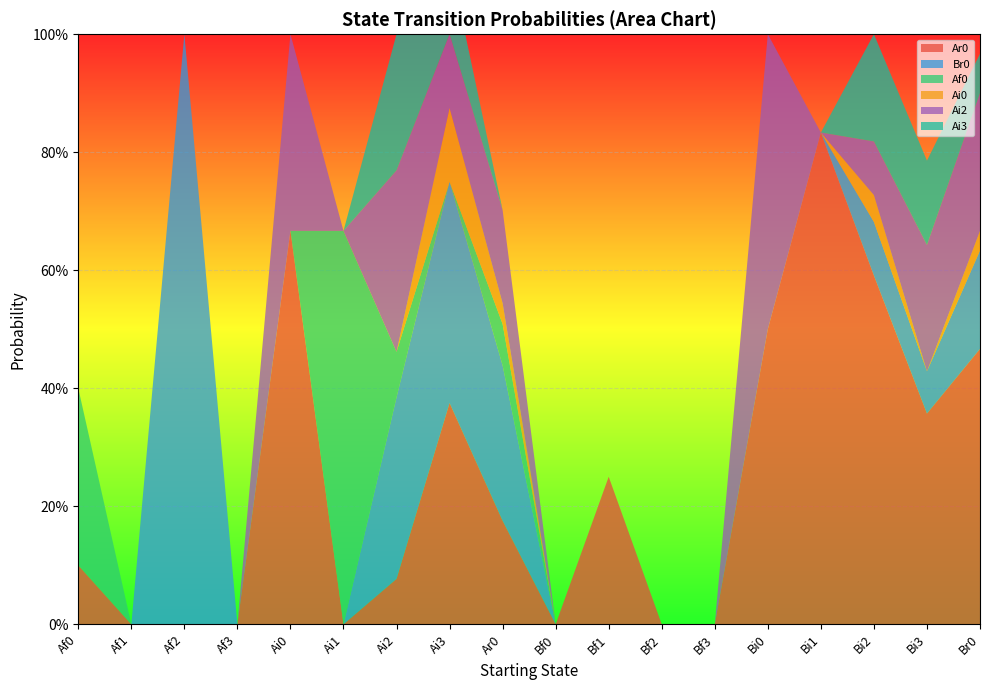

Reading right to left, extract all data points from this chart.

Ar0: 0.5	0.4	0.6	0.8	0.5	0.0	0.0	0.2	0.0	0.2	0.4	0.1	0.0	0.7	0.0	0.0	0.0	0.1
Br0: 0.2	0.1	0.1	0.0	0.0	0.0	0.0	0.0	0.0	0.3	0.4	0.3	0.0	0.0	0.0	1.0	0.0	0.0
Af0: 0.0	0.0	0.0	0.0	0.0	0.0	0.0	0.0	0.0	0.1	0.0	0.1	0.7	0.0	0.0	0.0	0.0	0.3
Ai0: 0.0	0.0	0.0	0.0	0.0	0.0	0.0	0.0	0.0	0.0	0.1	0.0	0.0	0.0	0.0	0.0	0.0	0.0
Ai2: 0.2	0.2	0.1	0.0	0.5	0.0	0.0	0.0	0.0	0.2	0.1	0.3	0.0	0.3	0.0	0.0	0.0	0.0
Ai3: 0.1	0.1	0.2	0.0	0.0	0.0	0.0	0.0	0.0	0.0	0.1	0.2	0.0	0.0	0.0	0.0	0.0	0.0